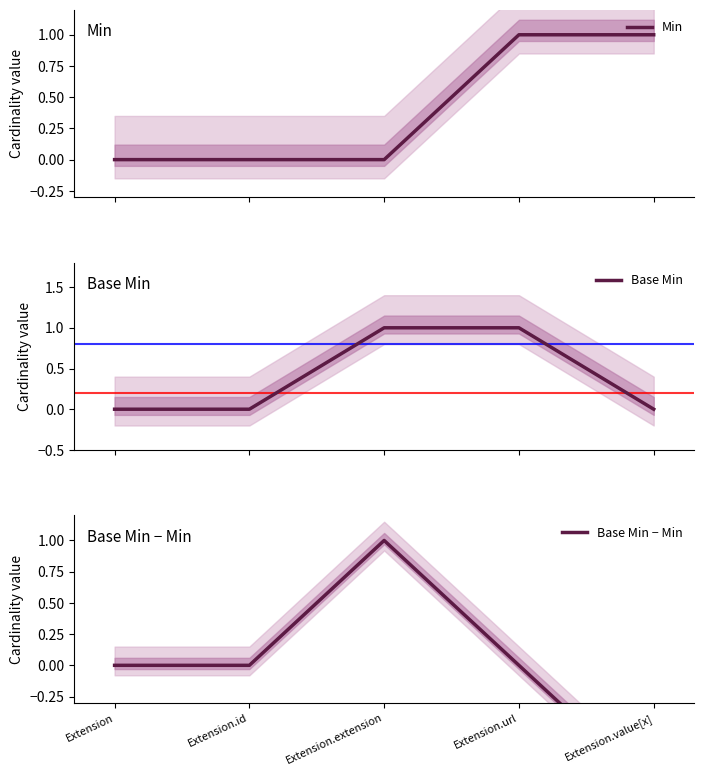

True or false: Base Min and Base Min − Min cross at least once.

False